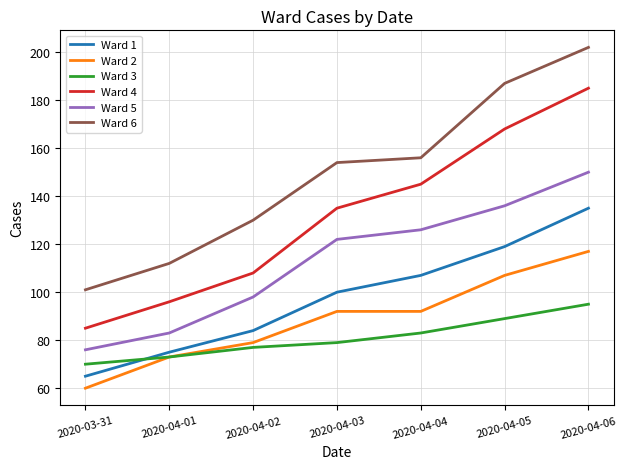

What is the sum of all Ward 6 values?

1042